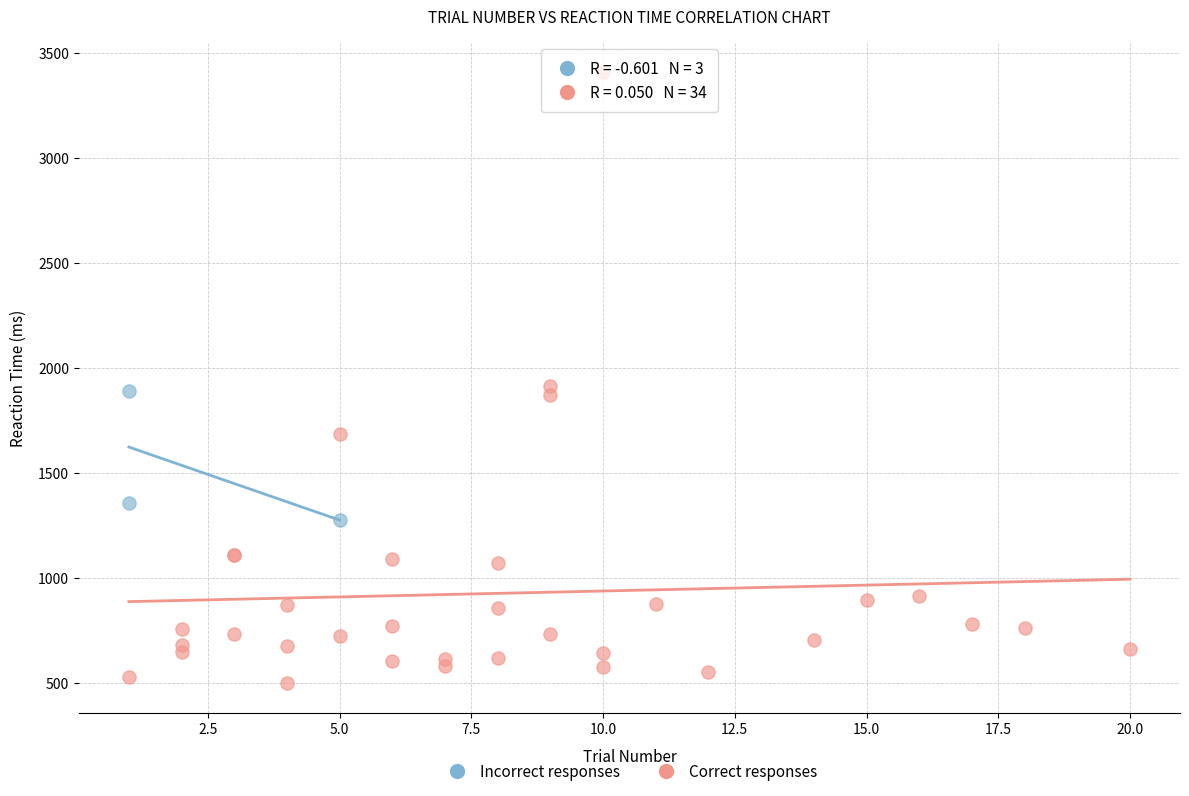

Which series contains the lowest Y value?

Correct responses